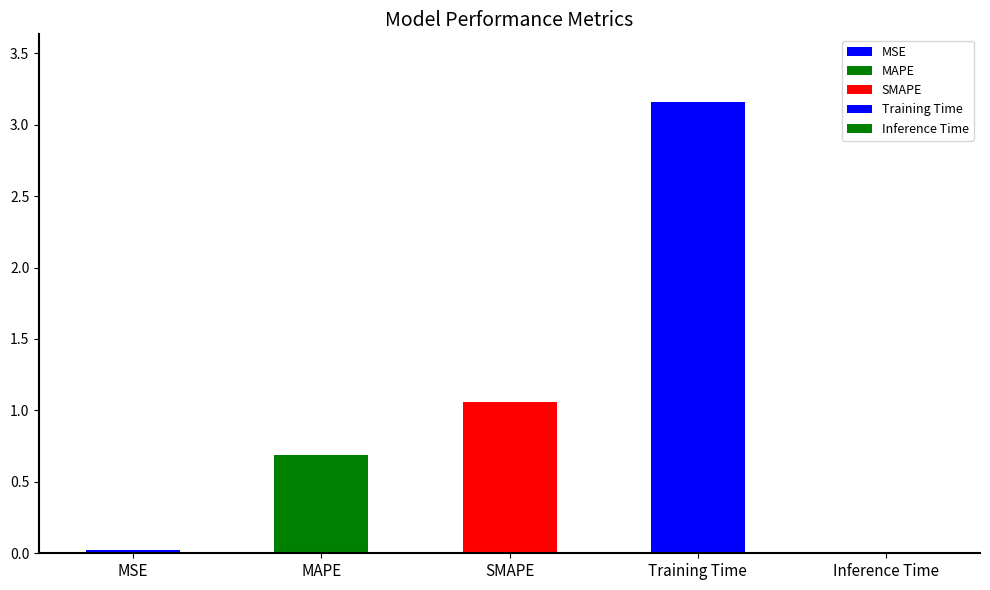

Reading left to right, extract all data points from this chart.

0.0	0.7	1.1	3.2	0.0